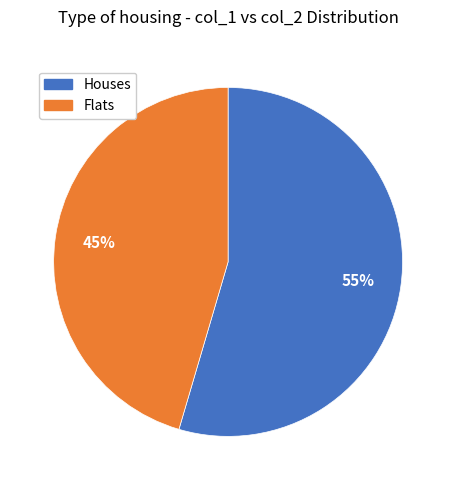

To the nearest percent, what is the average slice percentage?

50%